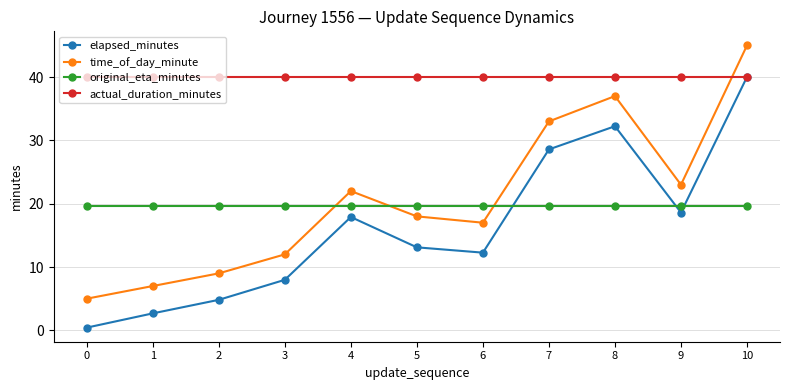

Is it true that actual_duration_minutes equals 60.9 at 1?

False